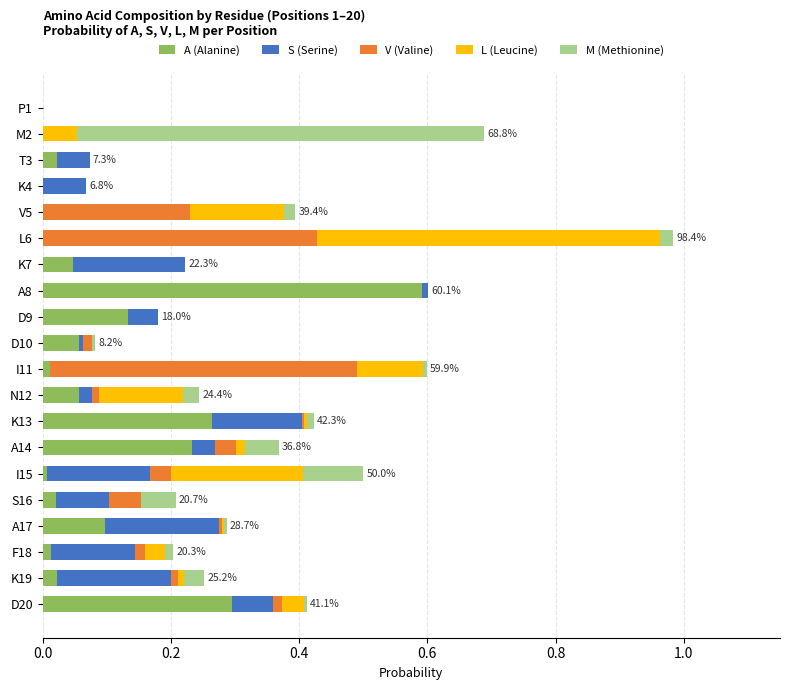

Is it true that A (Alanine) equals 0.0 at M2?

True